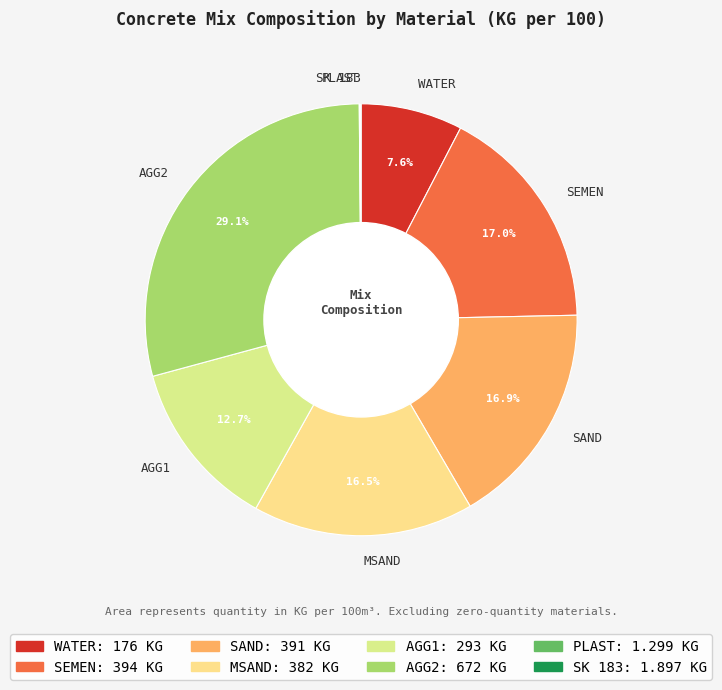

What is the ratio of the value at WATER to the value at MSAND?

0.5